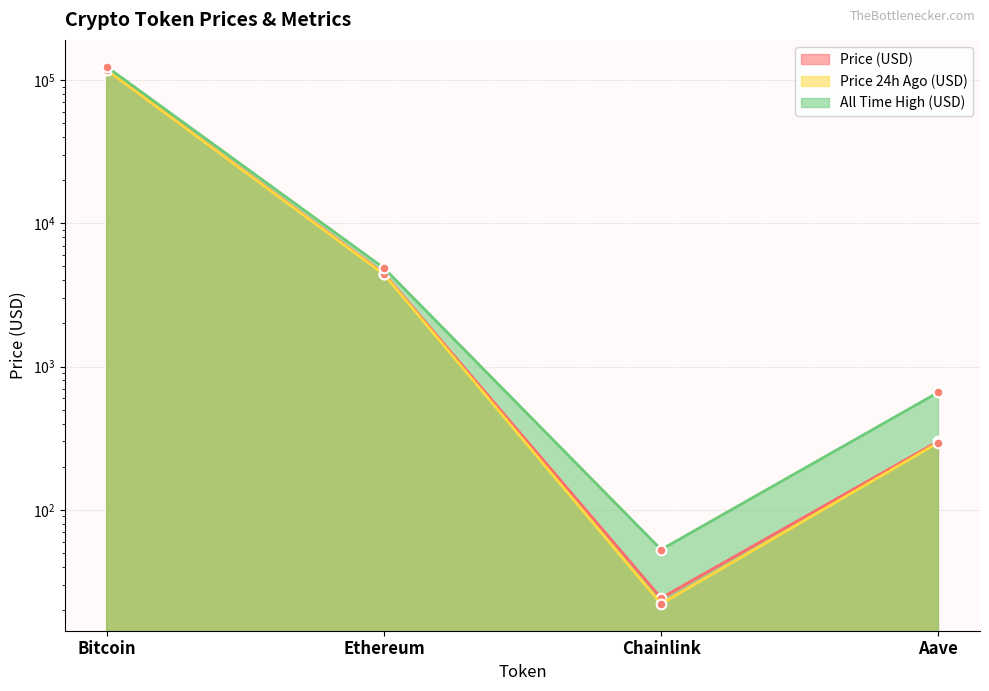

What is the difference between the price24hAgo values at Ethereum and Chainlink?

4390.1